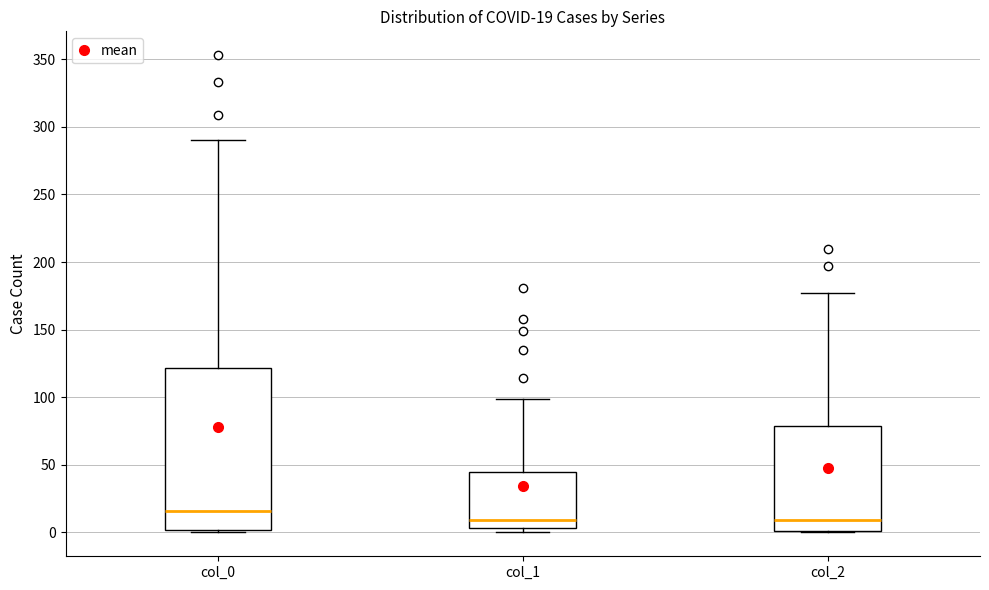

Which box is the tallest, from its lower edge to its upper edge?

col_0